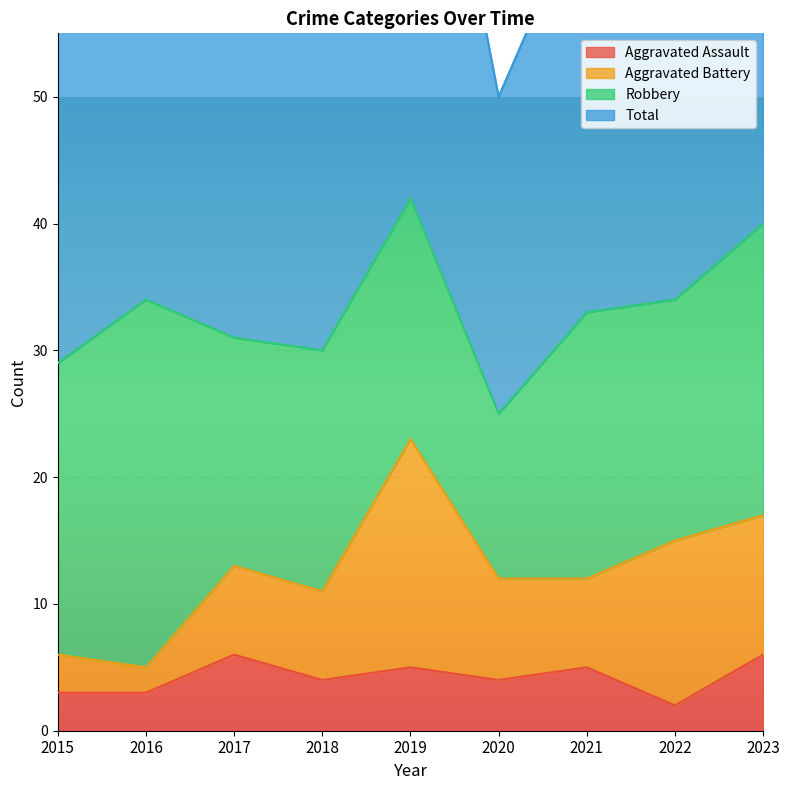

What is the value of the Total point at the 1st from the left?

58